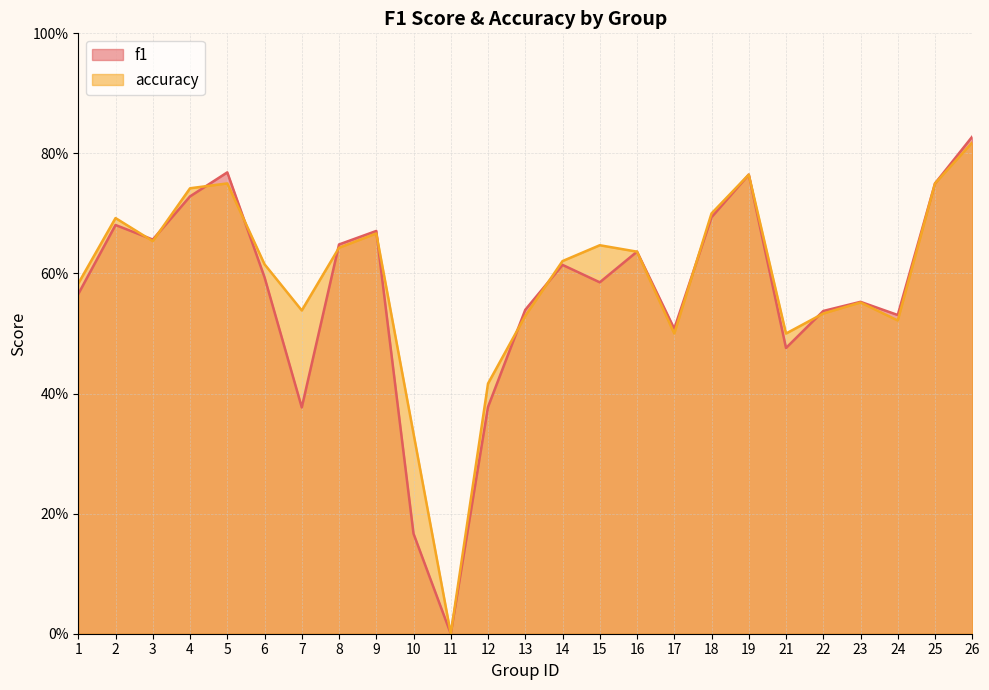

How many times do f1 and accuracy cross each other?

10